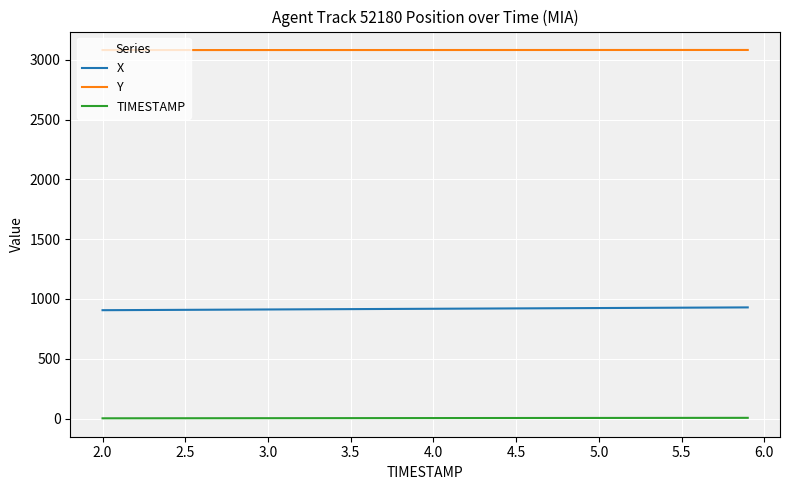

How many categories are shown in the chart?

40